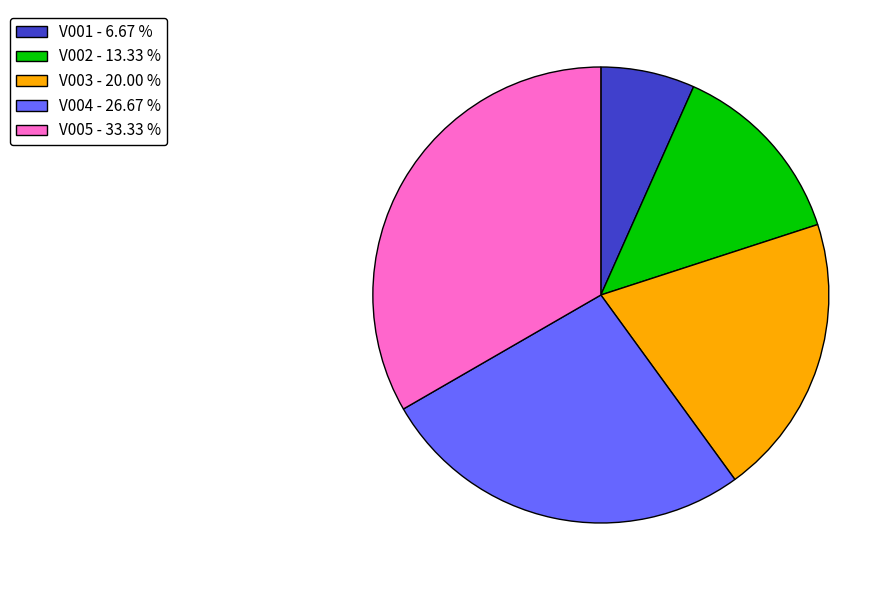

Which category has the biggest portion of the pie?

V005